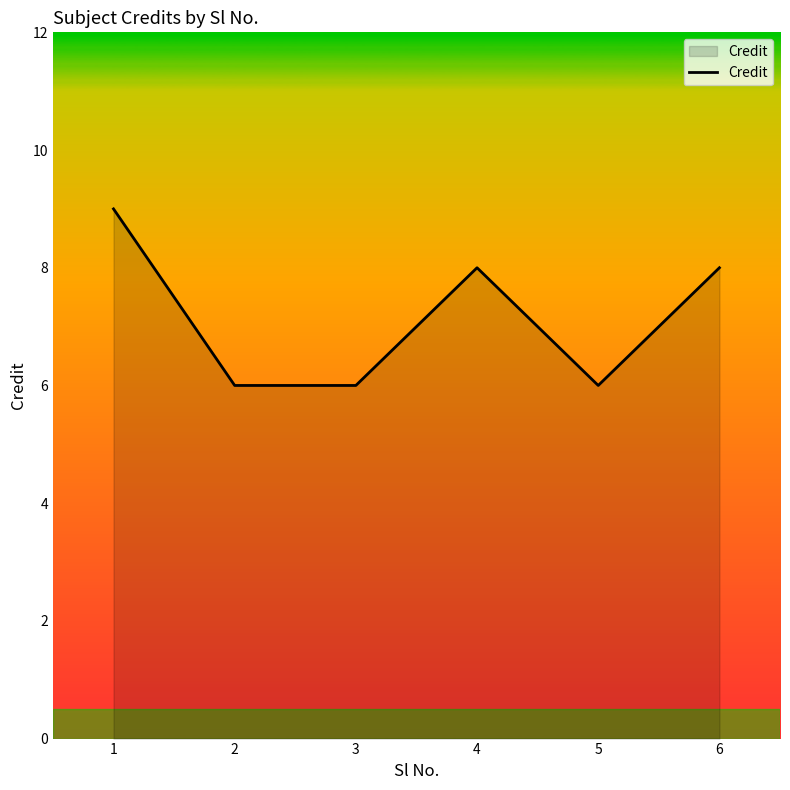

The value at 1 is 12. True or false?

False